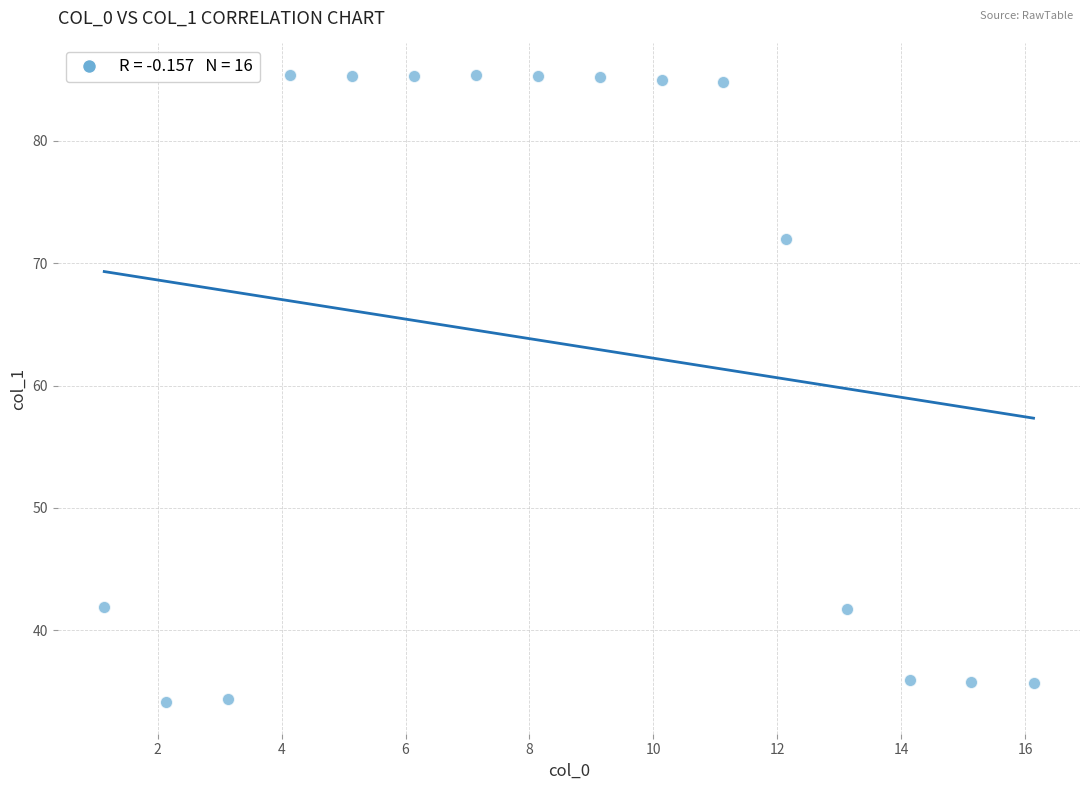

What Y value in the scatter plot is closest to 59?

72.0